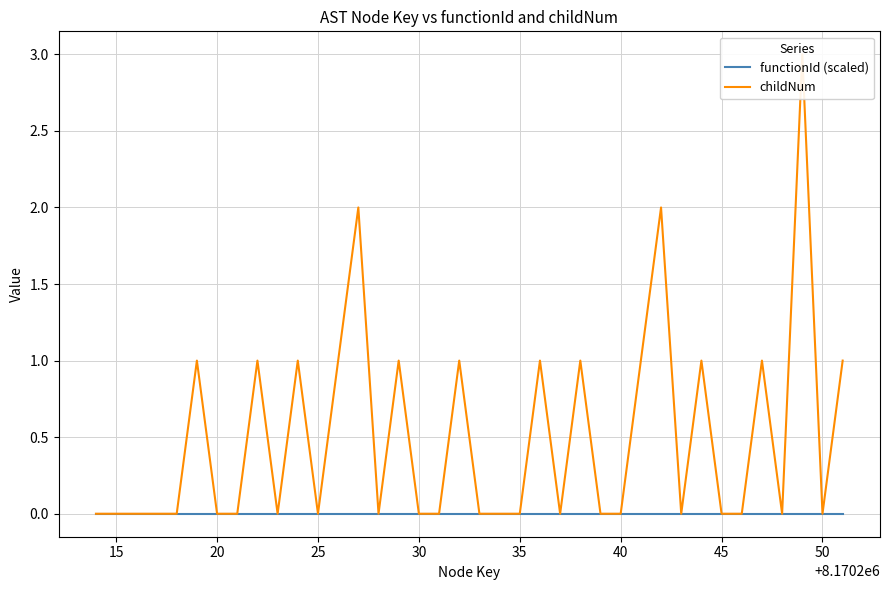

How many lines are shown in the chart?

2